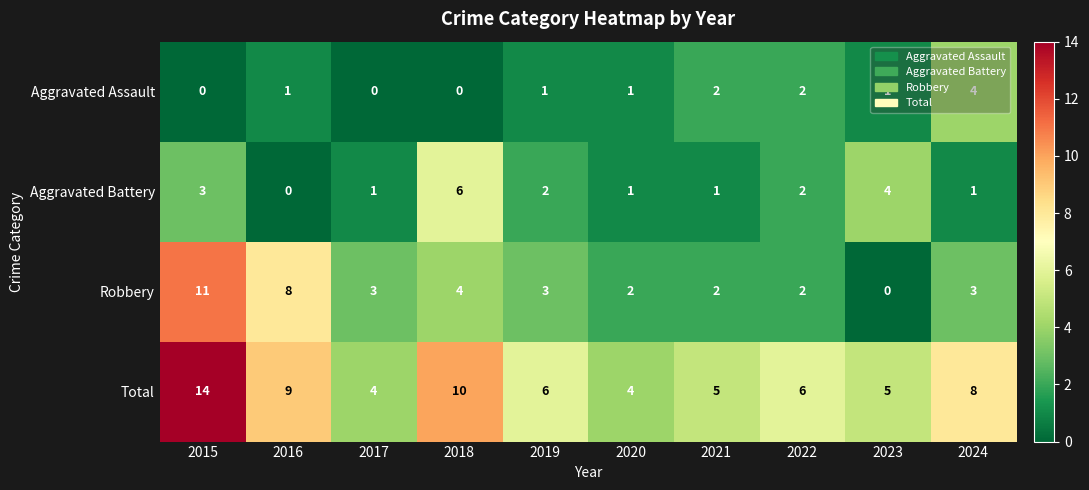

True or false: Robbery has a value of 3 at 2017.

True